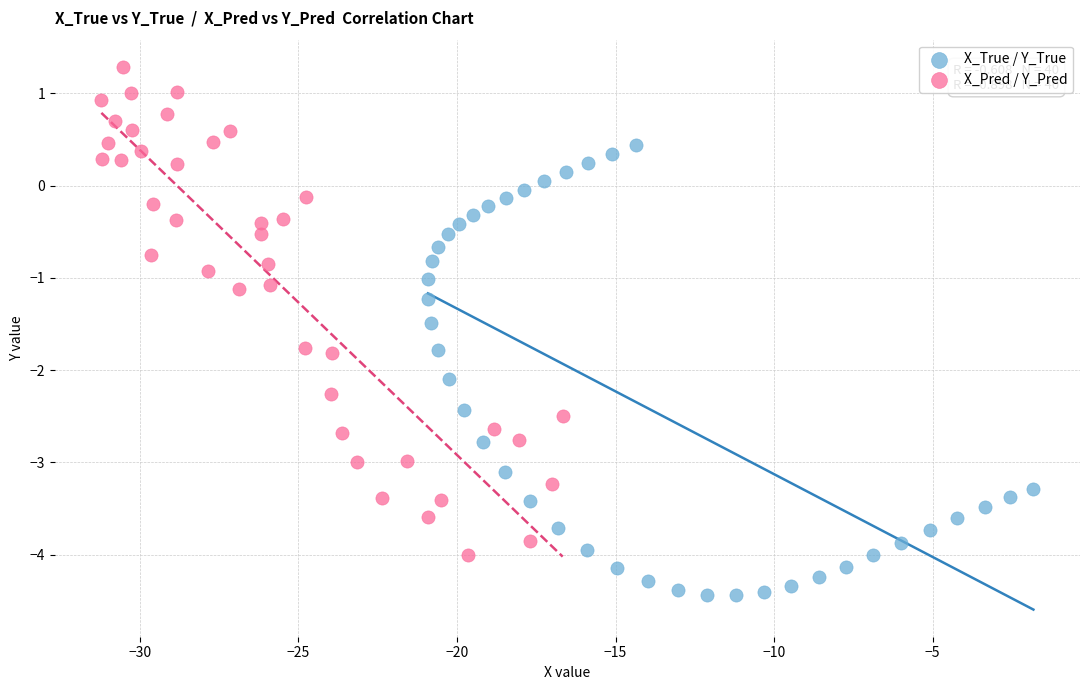

Which series reaches the maximum Y coordinate?

X_Pred / Y_Pred